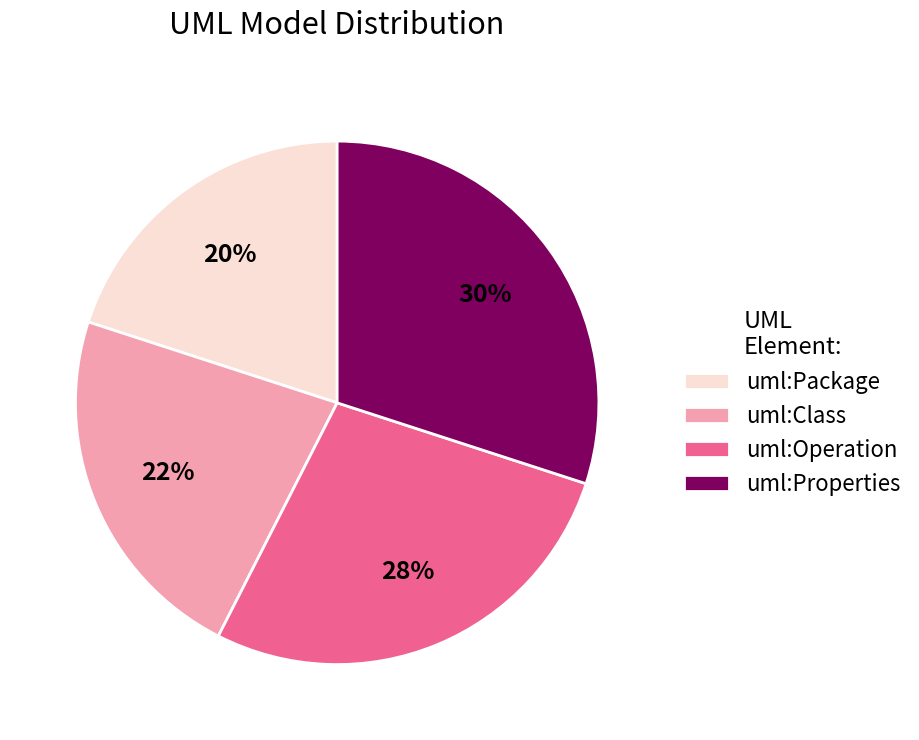

True or false: uml:Package accounts for 31% of the total.

False